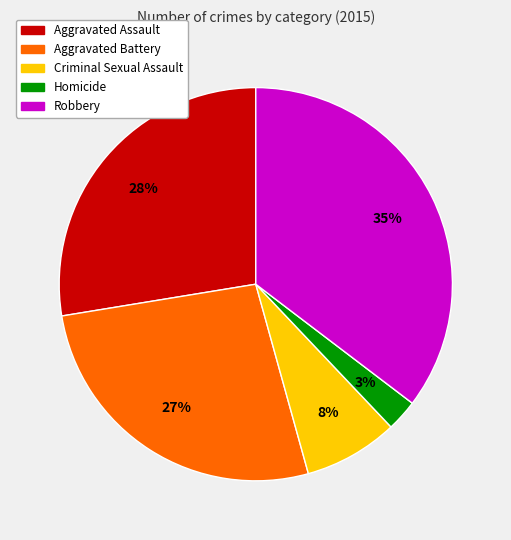

Which category has the biggest portion of the pie?

Robbery